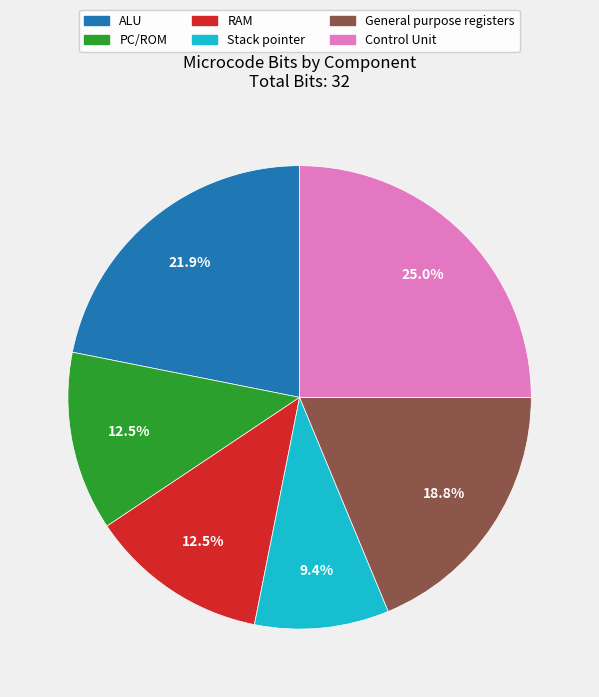

How many slices are in this pie chart?

6